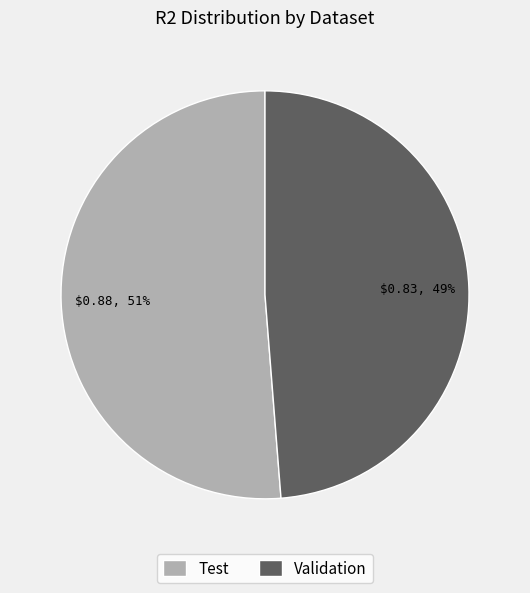

Is it true that Validation is 49% of the pie?

True